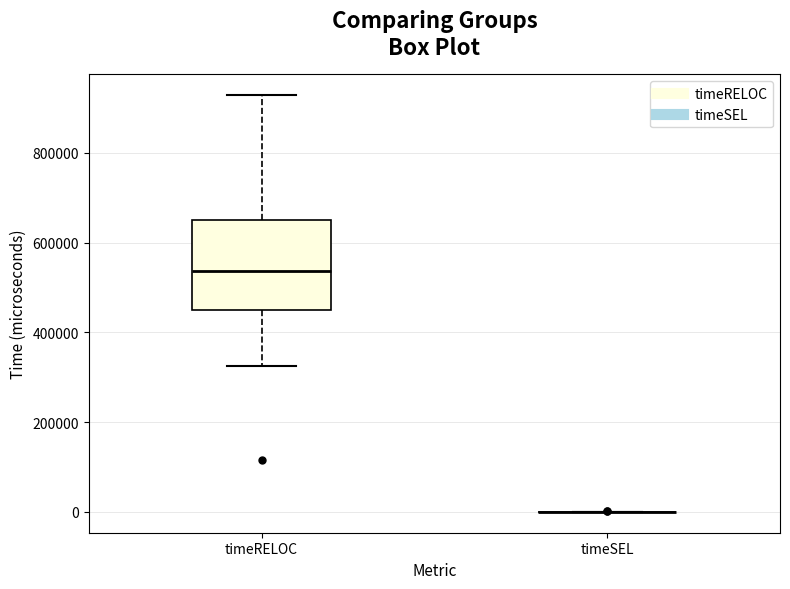

Which box is the tallest, from its lower edge to its upper edge?

timeRELOC